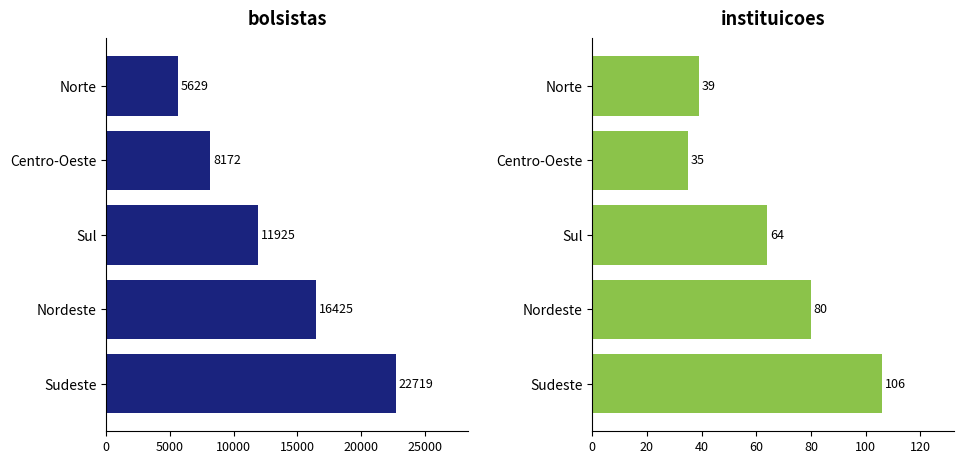

Reading left to right, what are all the values shown in this chart?

bolsistas: 5629	8172	11925	16425	22719
instituicoes: 39	35	64	80	106